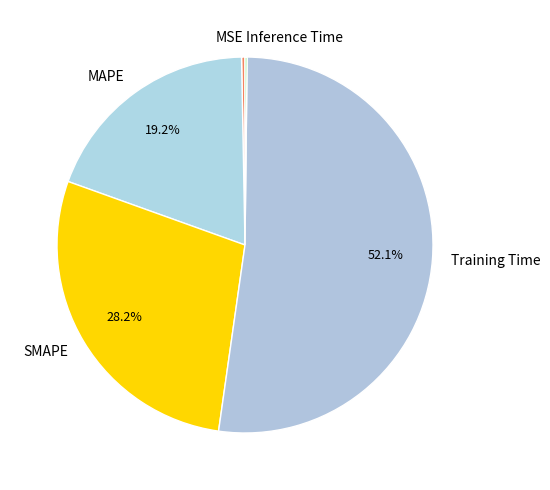

The MAPE slice represents 19% of the pie. True or false?

True